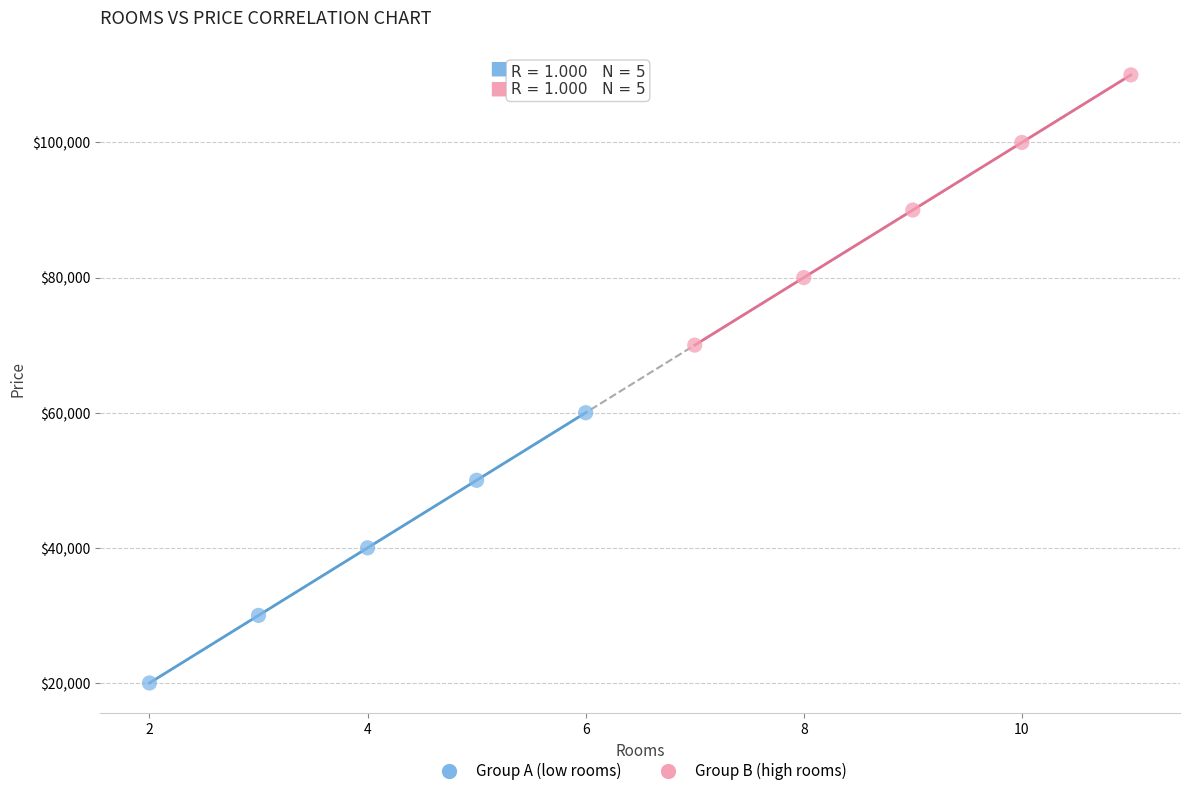

Which series reaches the minimum Y coordinate?

Group A (low rooms)